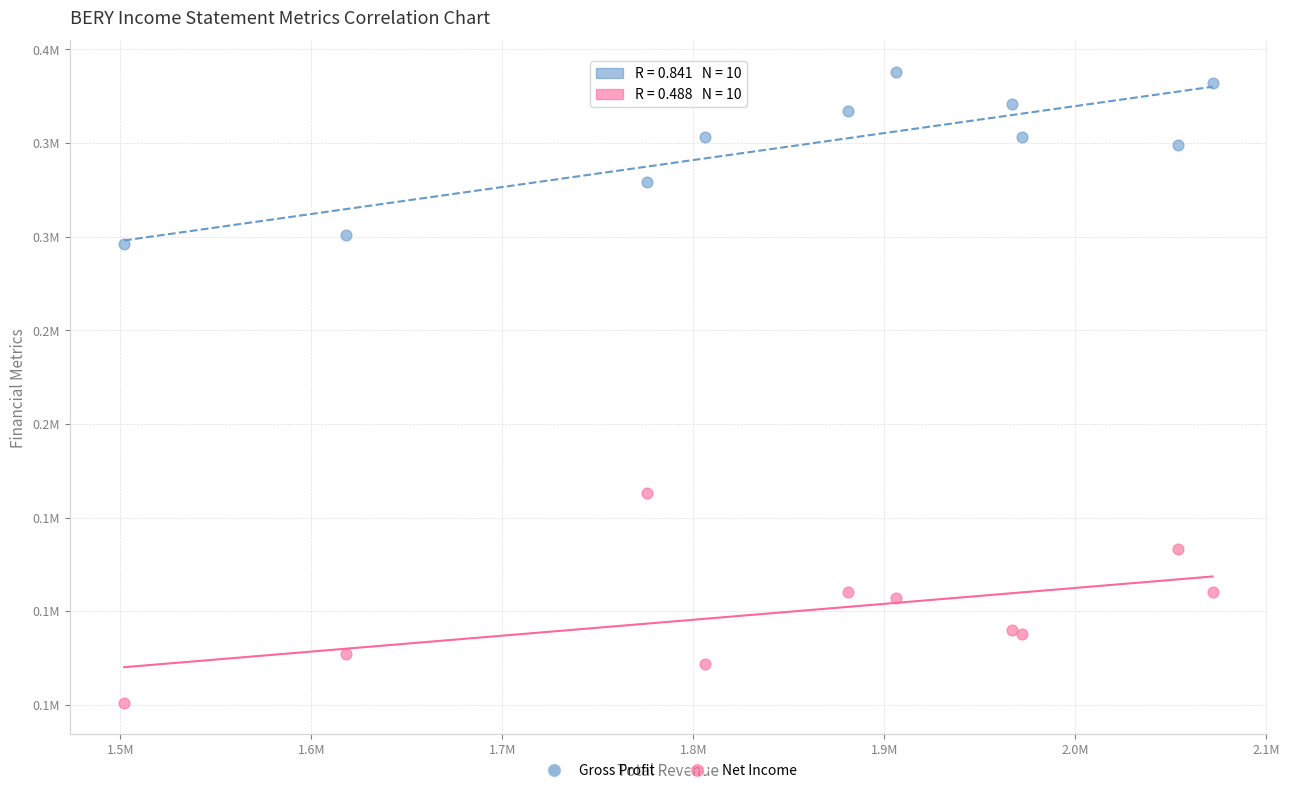

Which series contains the lowest Y value?

Net Income